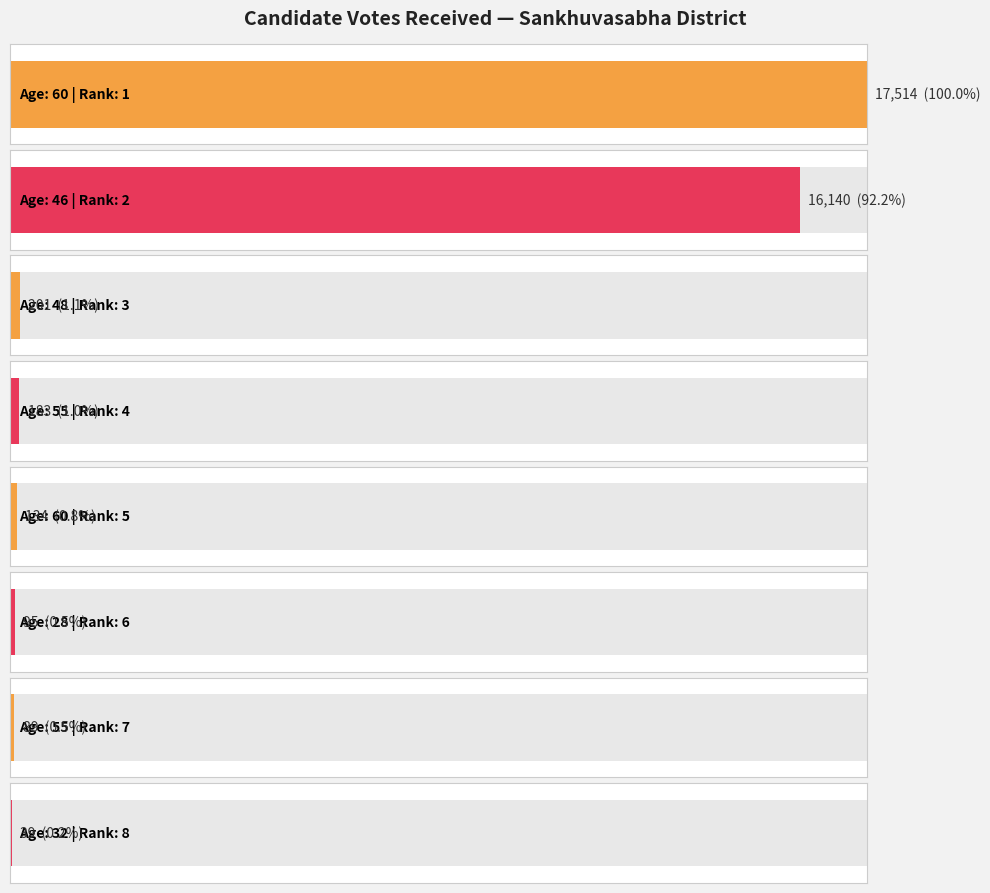

What is the label of the 3rd bar from the right?

28